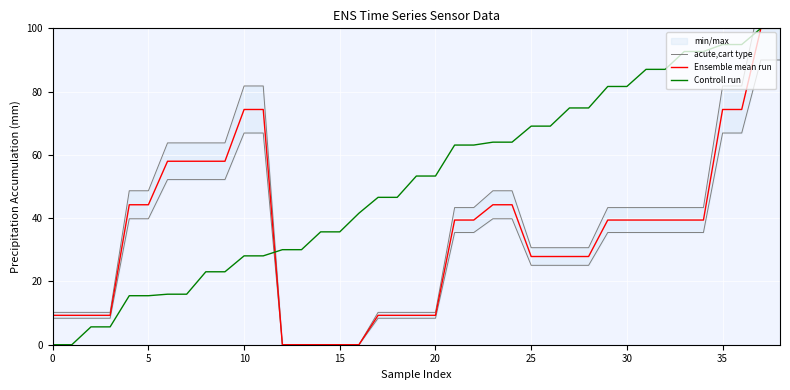

The Controll run series shows 81.6 at 30. True or false?

True